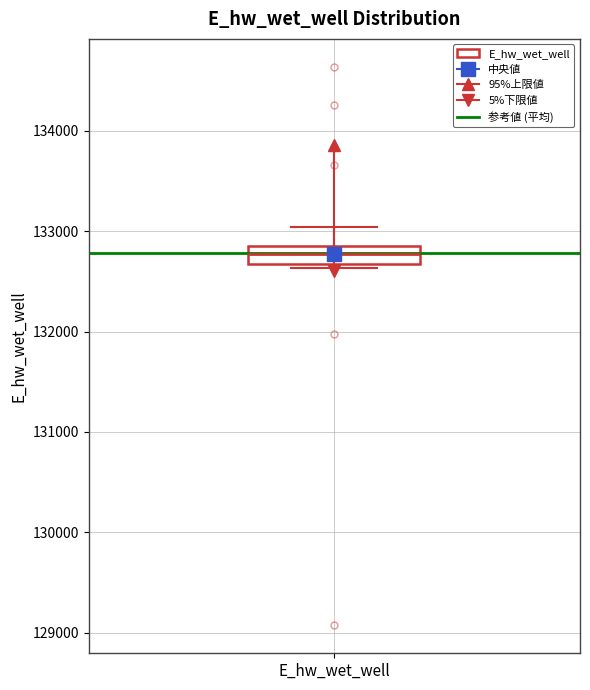

Where does the median line of the box for E_hw_wet_well sit on the y-axis? The values are not printed on the chart, so give them approximately, as read against the axis.

132800